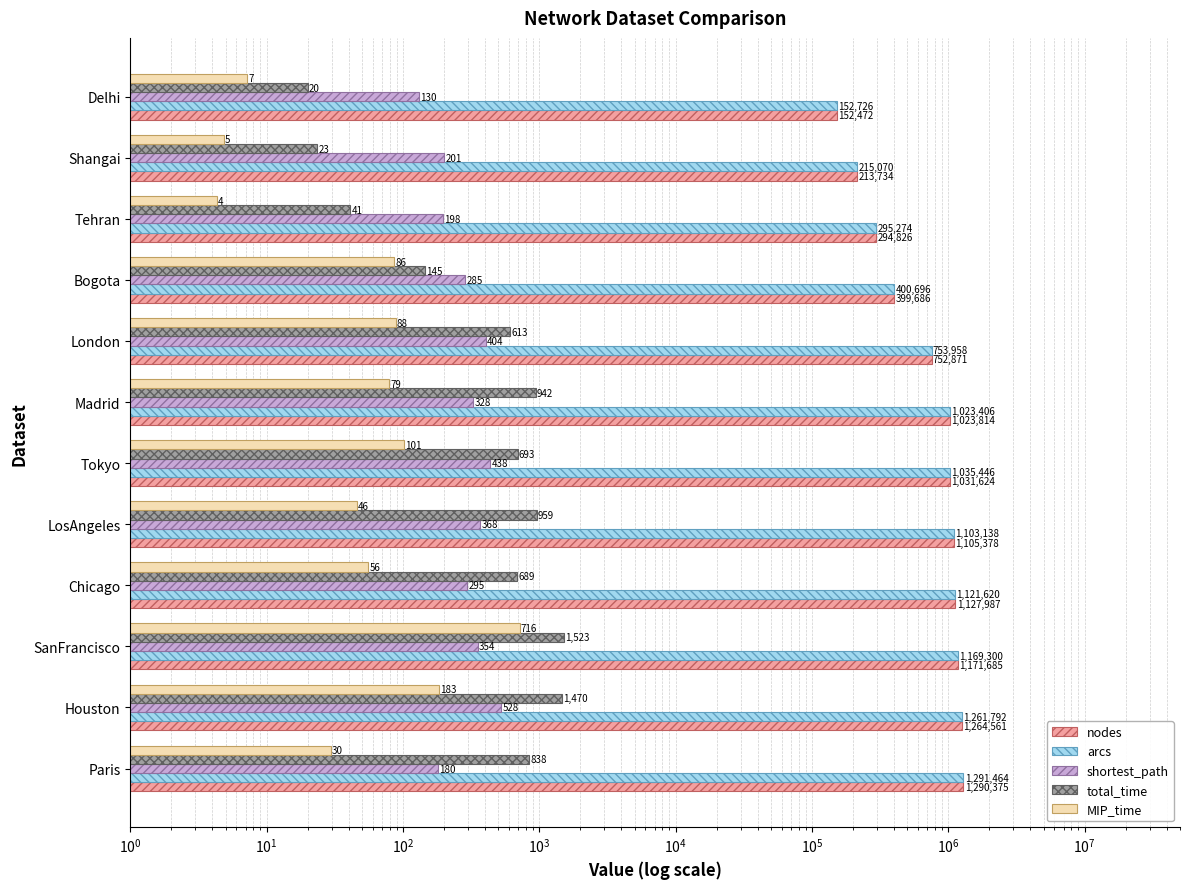

How many bars are there in total?

60